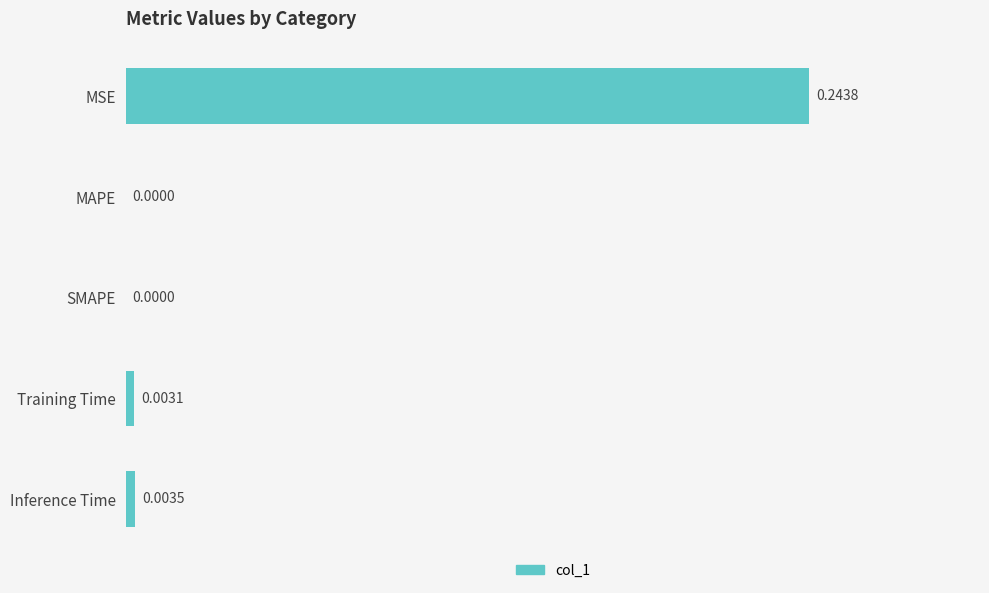

What is the sum of all values?

0.3